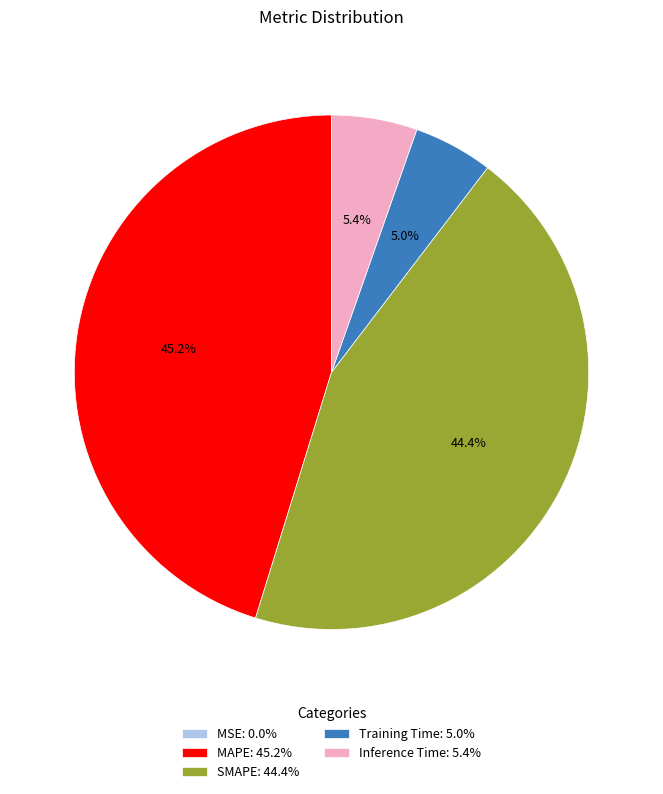

To the nearest percent, what percentage of the pie is MAPE?

45%